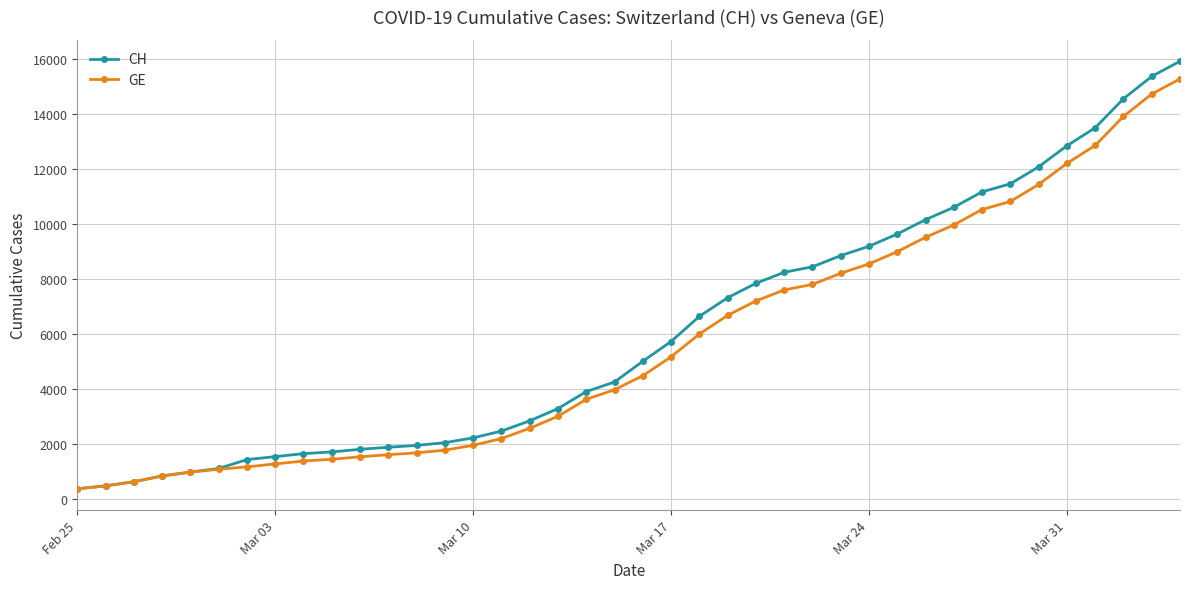

What is the value of the CH point at the 3rd from the left?

630